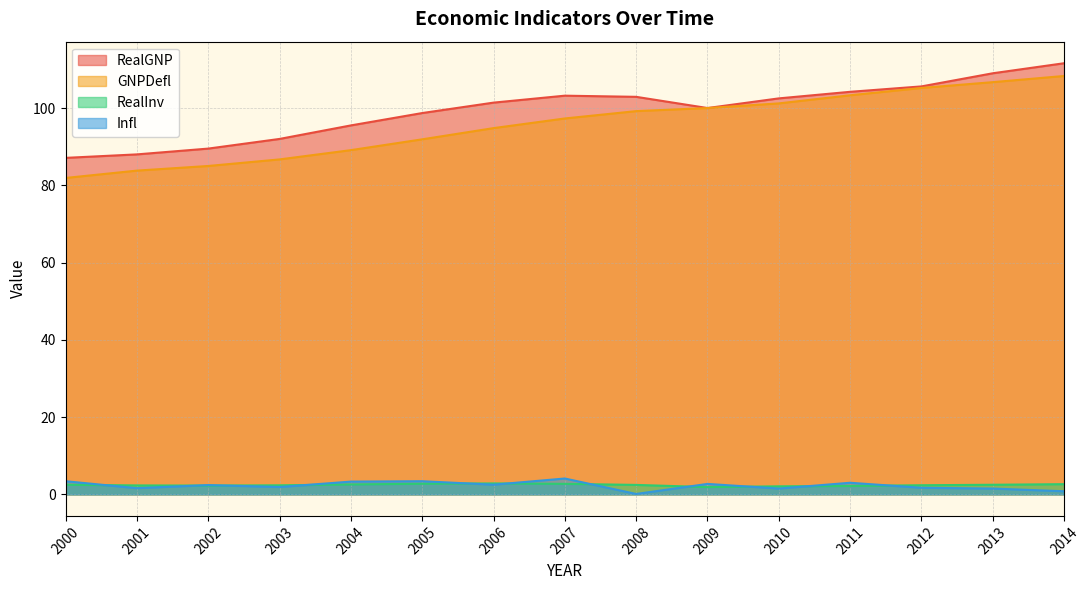

True or false: GNPDefl and RealInv cross at least once.

False